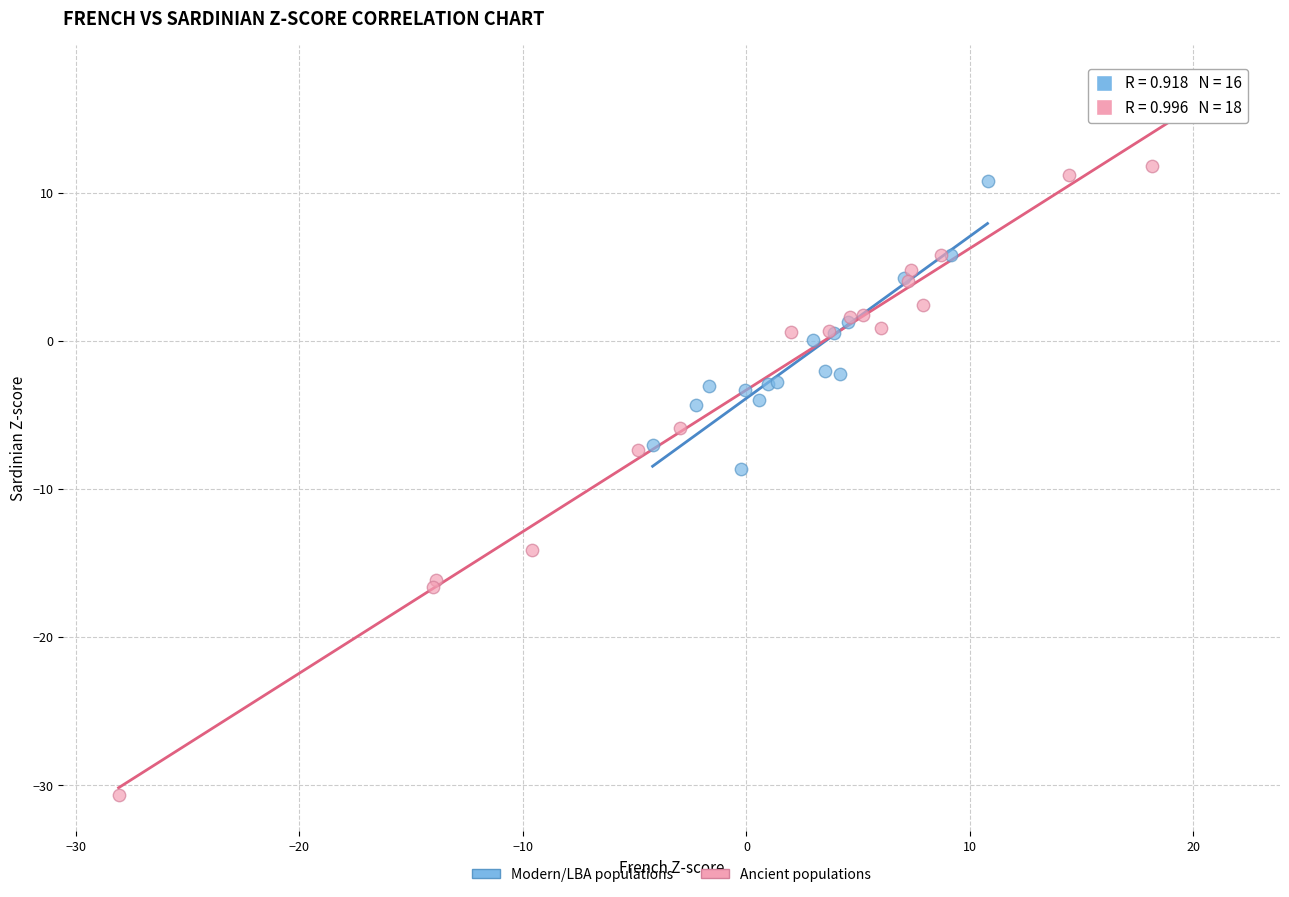

What are all the series names shown in the legend?

Modern/LBA populations, Ancient populations